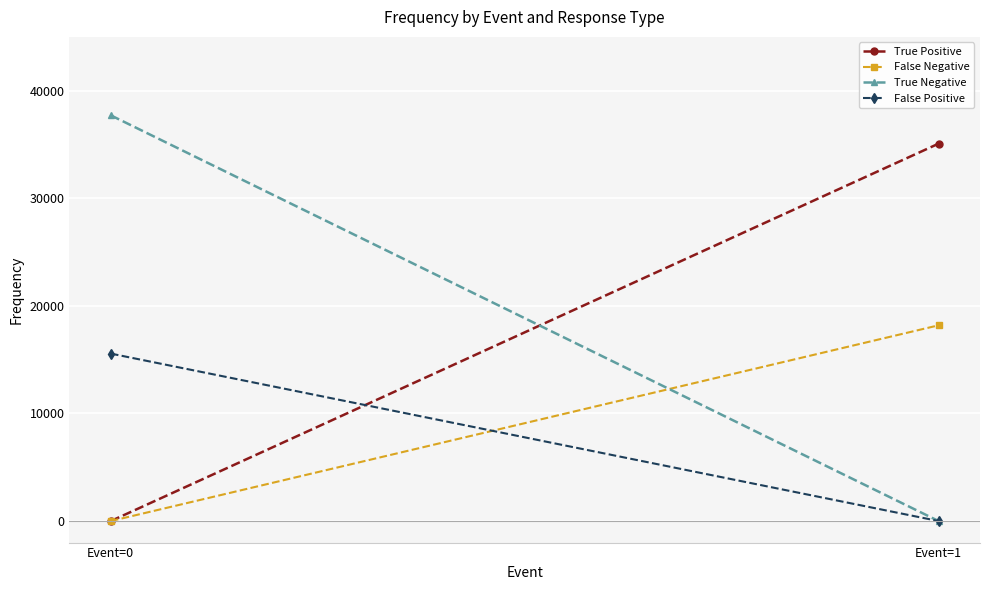

How many lines are shown in the chart?

4